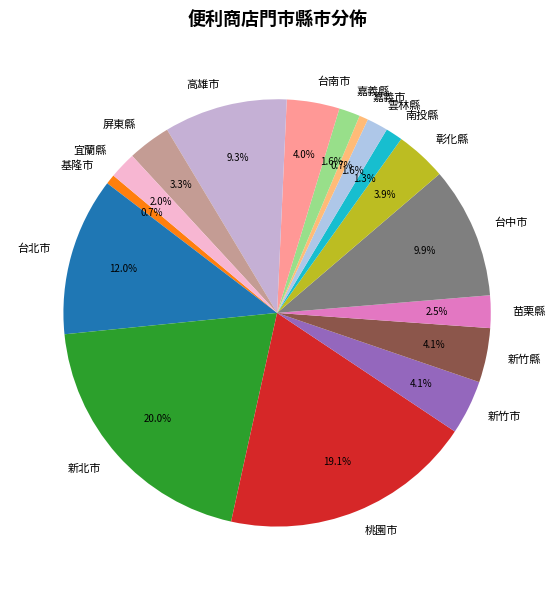

Which slice is the largest?

新北市